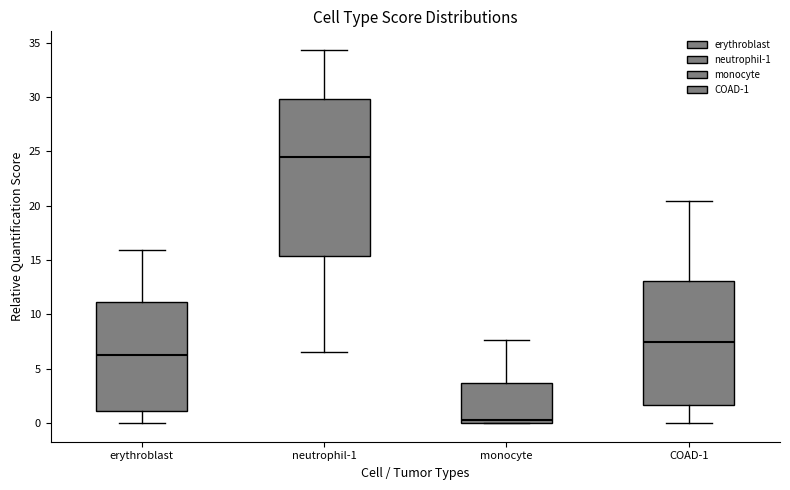

Where does the lower whisker of the box for neutrophil-1 end on the y-axis? The values are not printed on the chart, so give them approximately, as read against the axis.

6.5